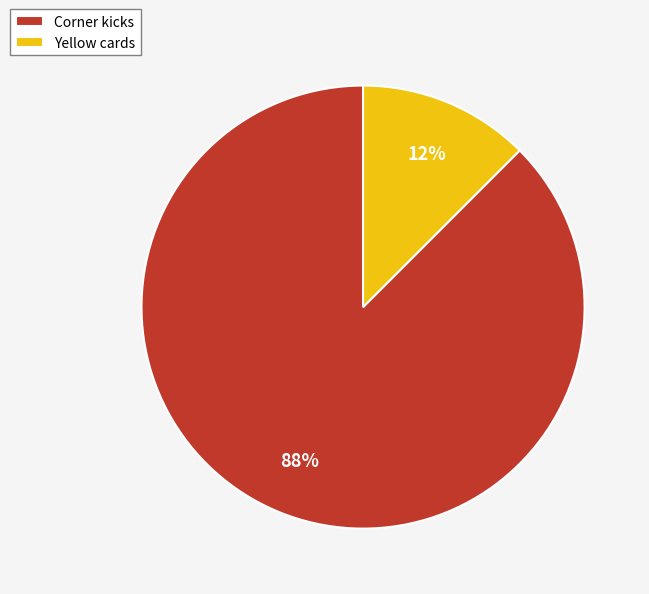

The Corner kicks slice represents 95% of the pie. True or false?

False